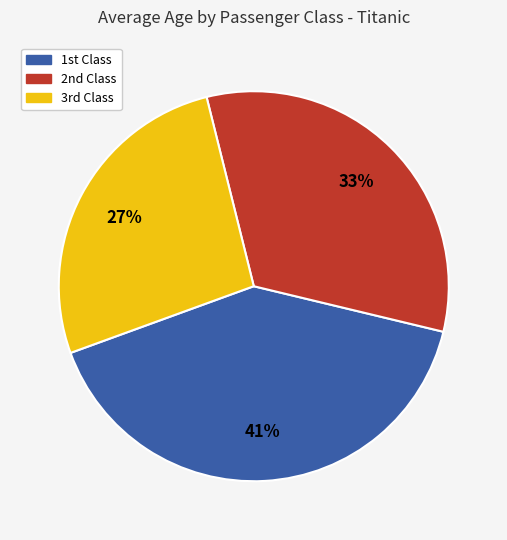

To the nearest percent, what is the average slice percentage?

33%